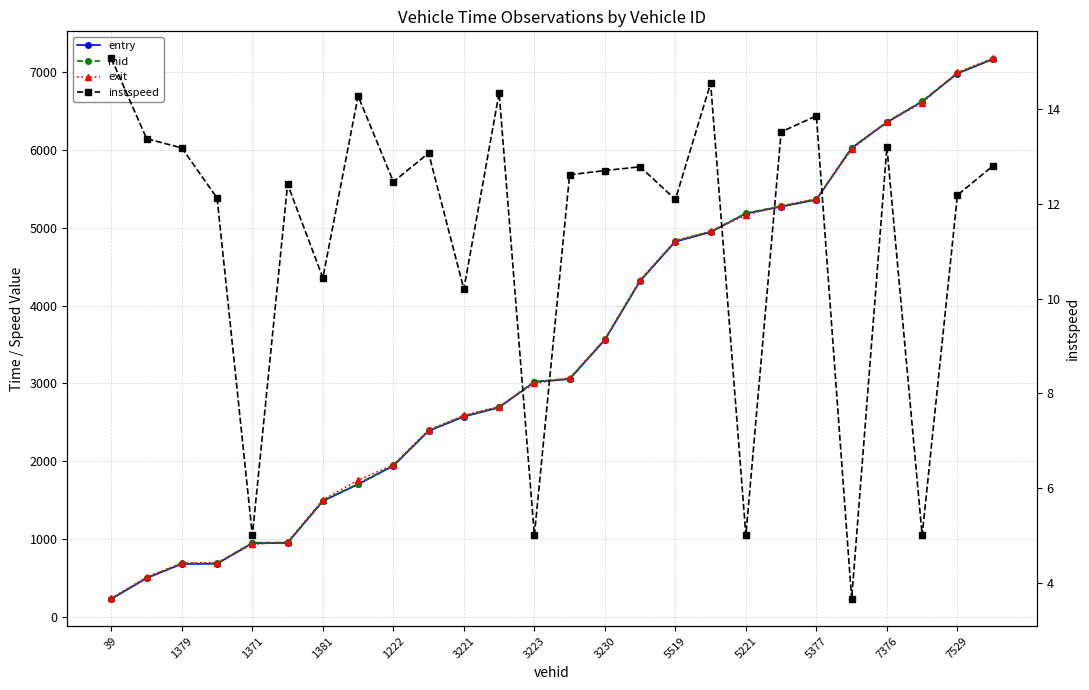

Which series changed the most between 17 and 23?

mid